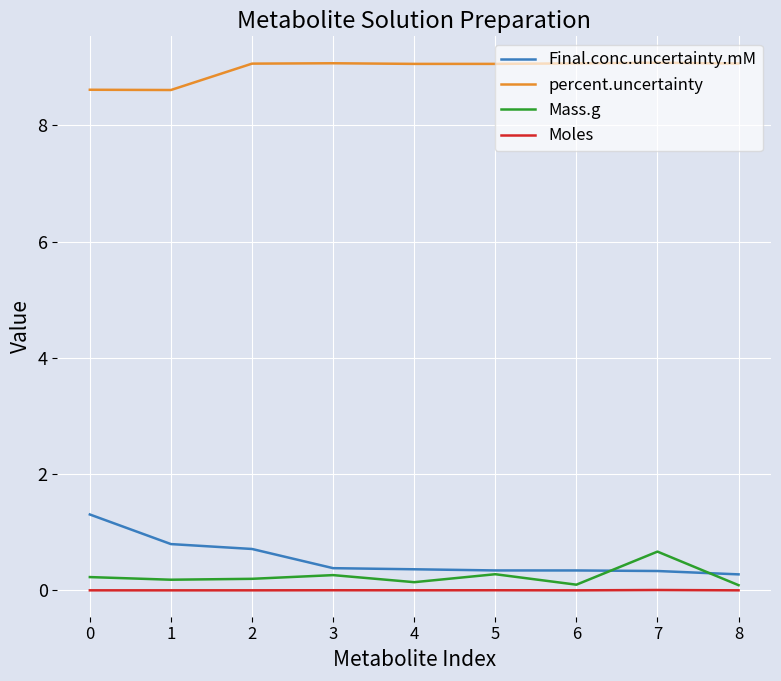

True or false: Moles and Final.conc.uncertainty.mM intersect in this chart.

False